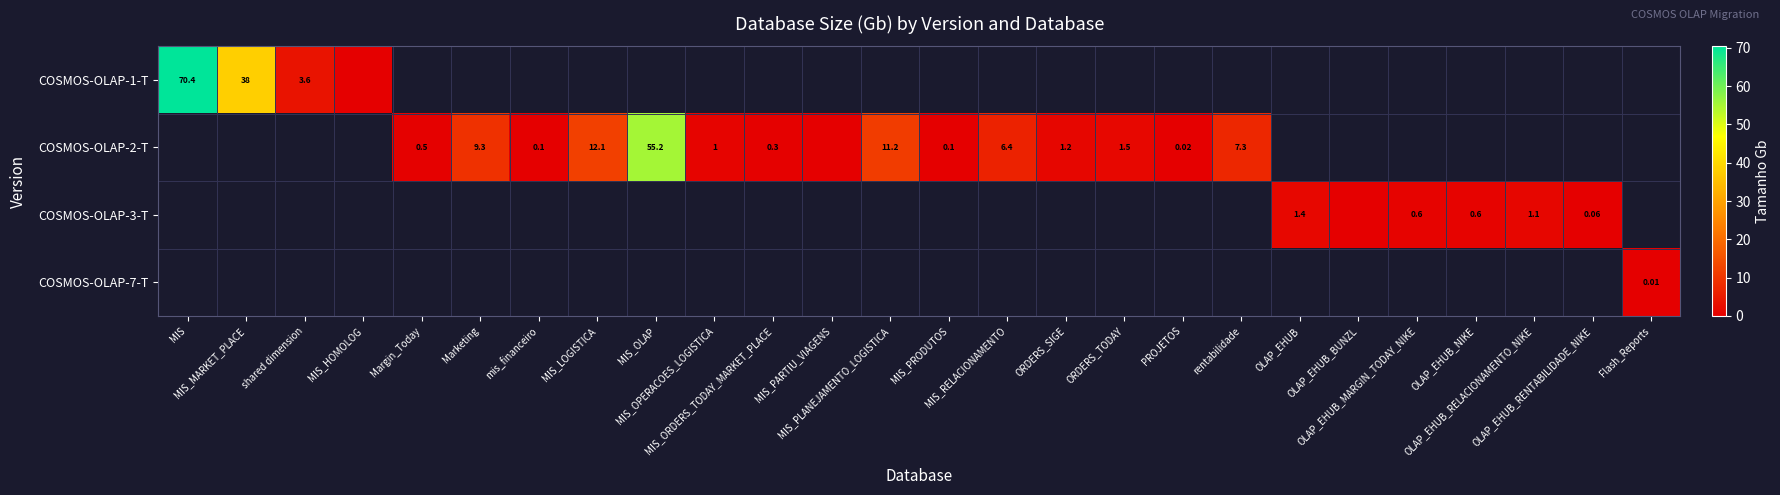

How many values in the COSMOS-OLAP-2-T series are below 6?

9